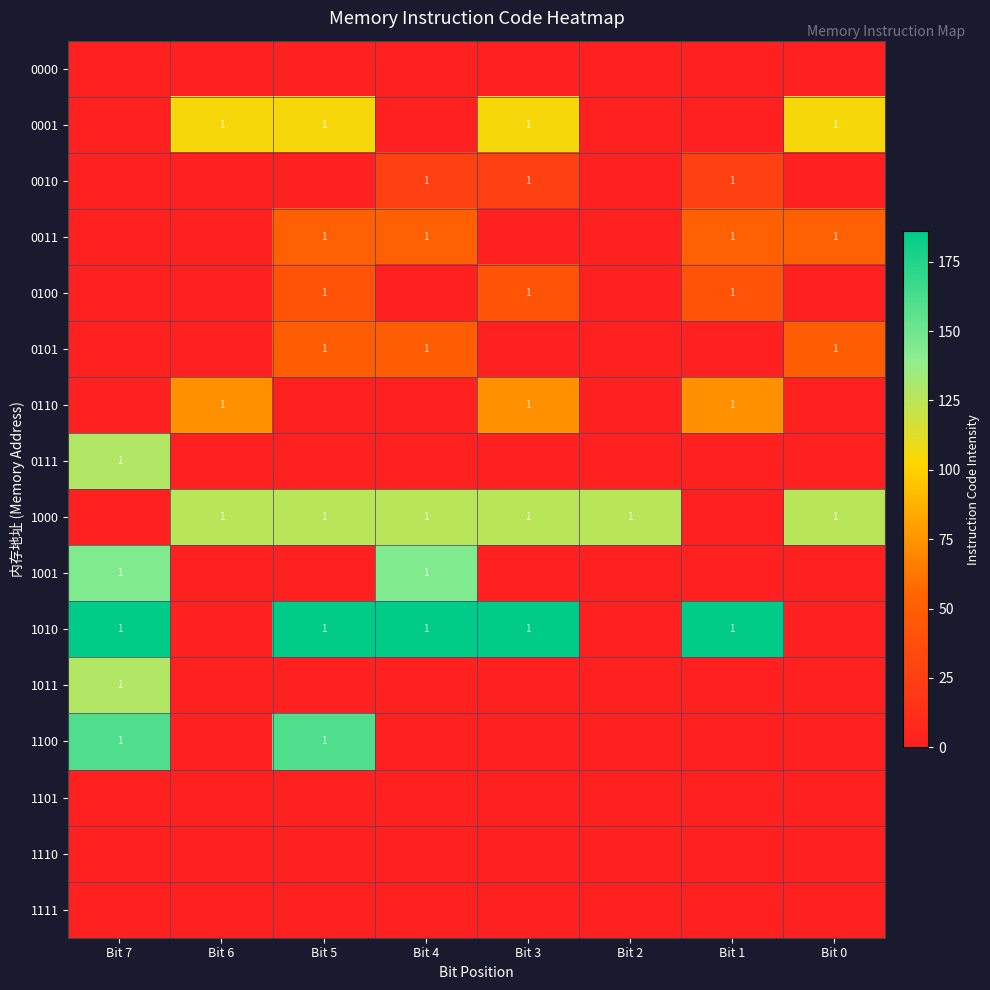

True or false: 0110 has a value of 1 at Bit 3.

True